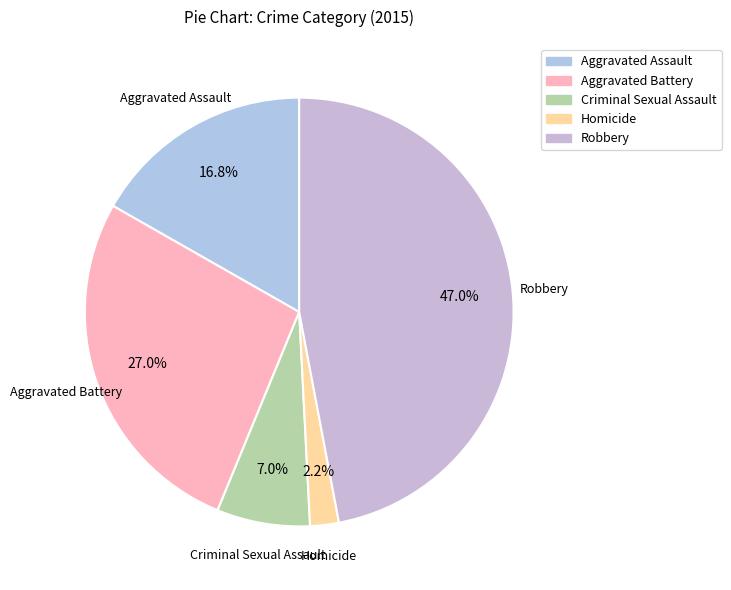

Between Robbery and Criminal Sexual Assault, which is larger?

Robbery